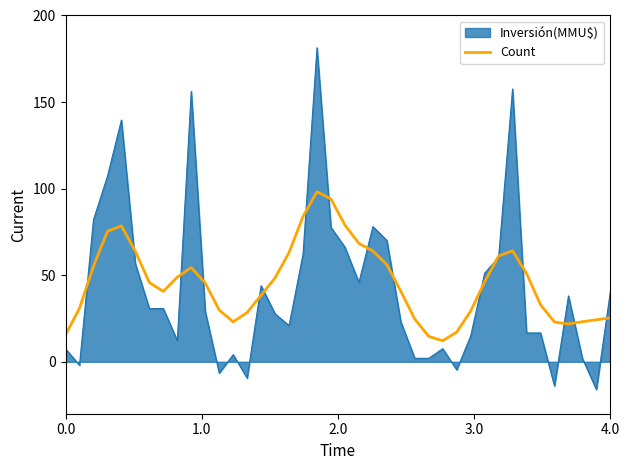

What is the greatest value displayed?

181.4